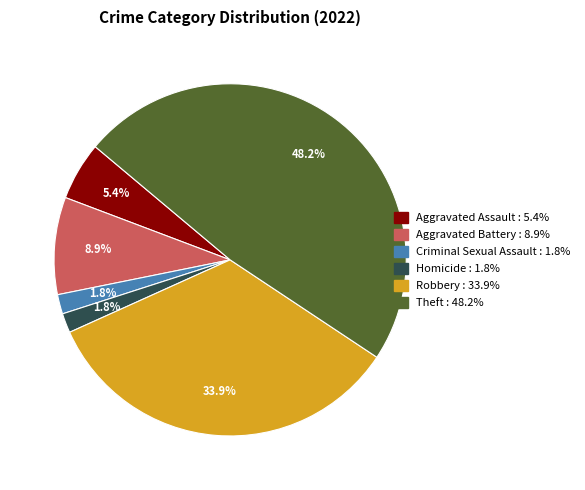

Does any single category account for the majority?

No